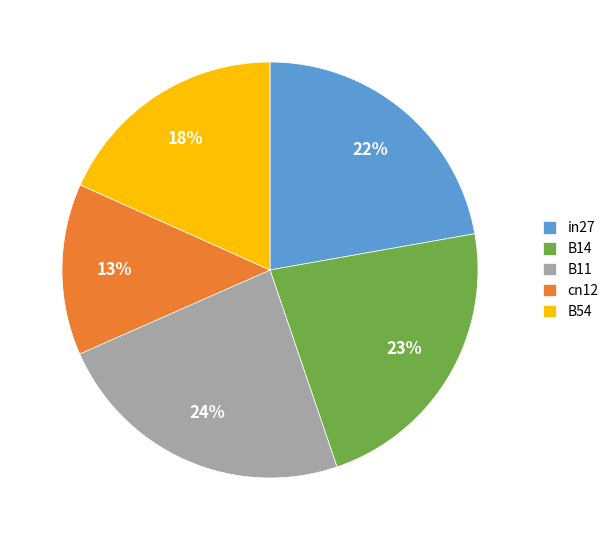

Does any single category account for the majority?

No